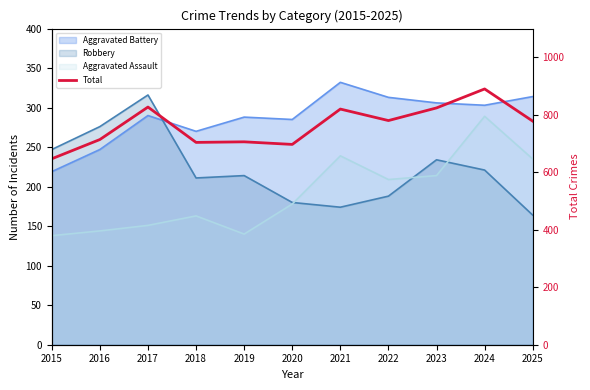

Reading right to left, transcribe all the data shown in this chart.

778	890	824	780	820	697	706	704	827	714	647